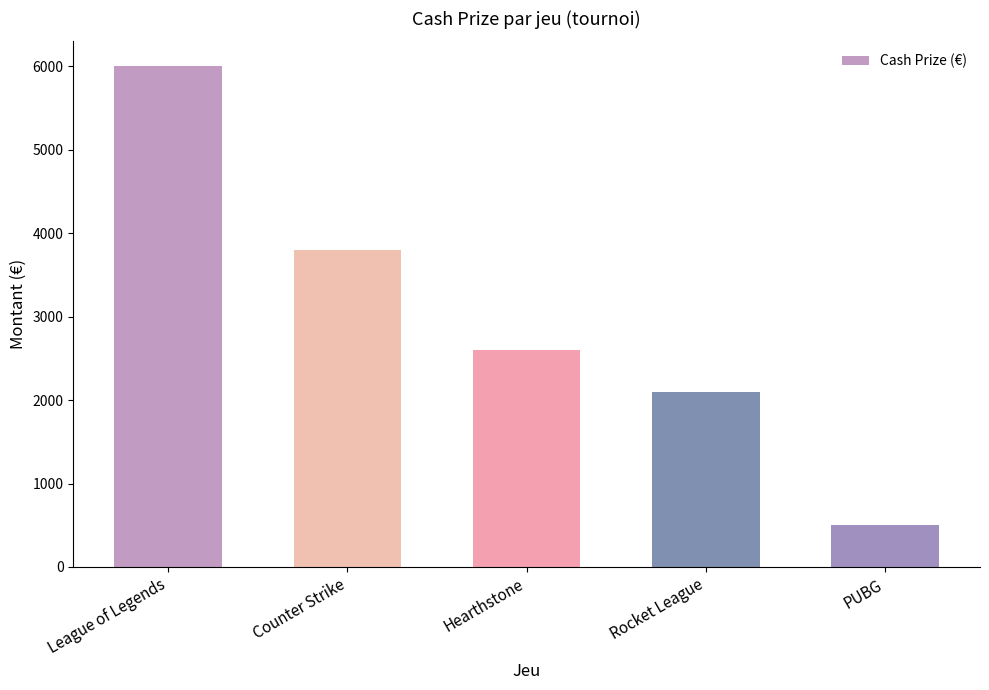

What is the difference between the maximum and minimum values?

5500